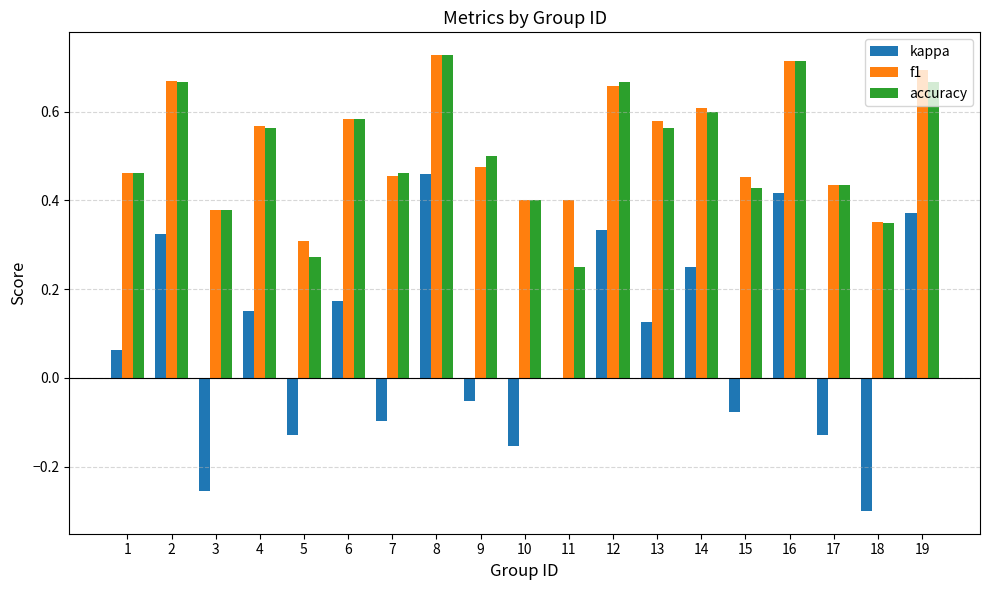

Count the number of data series in this chart.

3